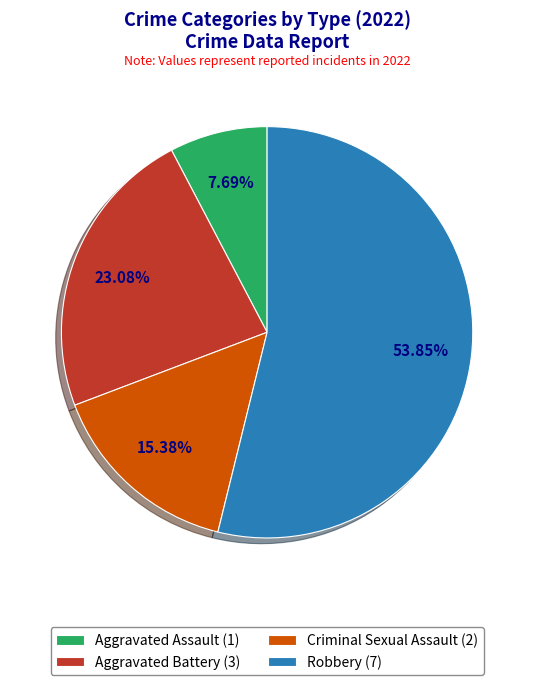

Is it true that Aggravated Battery is 31% of the pie?

False